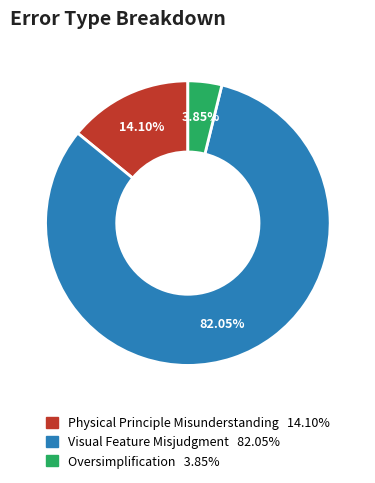

To the nearest percent, what is the combined percentage of Physical Principle Misunderstanding and Visual Feature Misjudgment?

96%